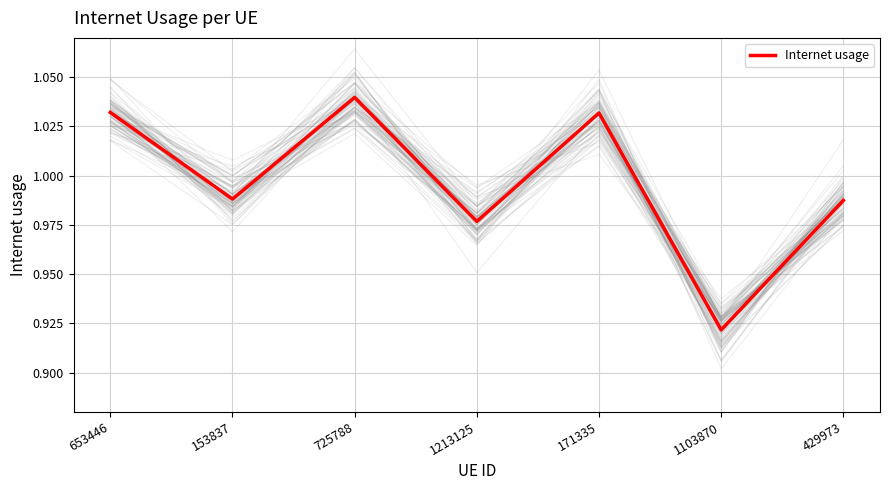

What is the change in value from 153837 to 725788?

+0.1